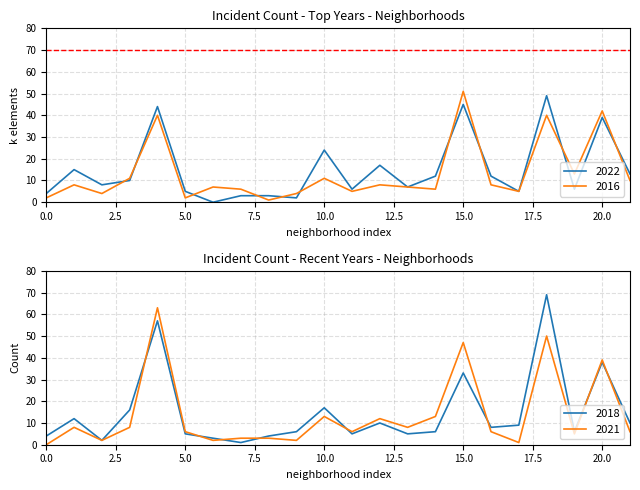

What is the highest value of the 2022 series?

49